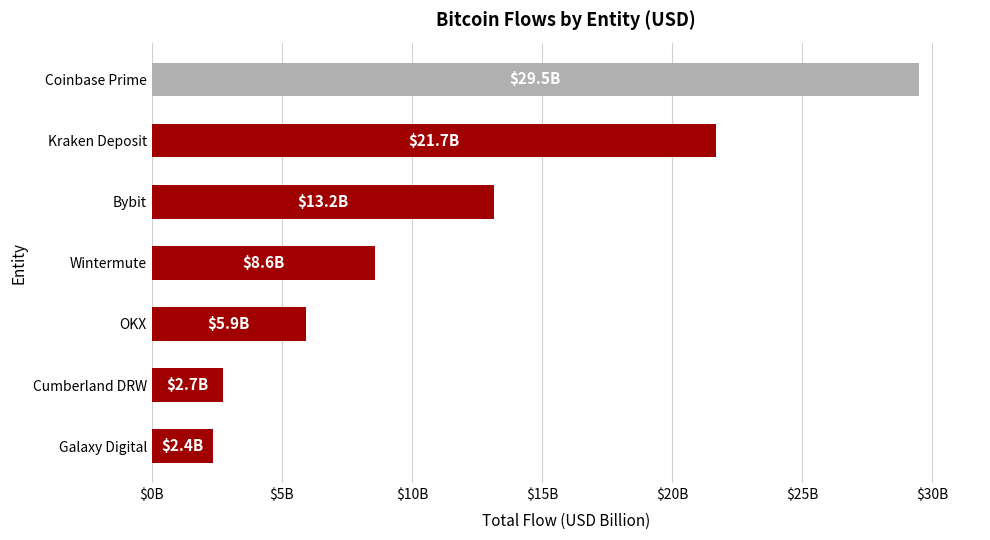

Count the number of categories in the chart.

7